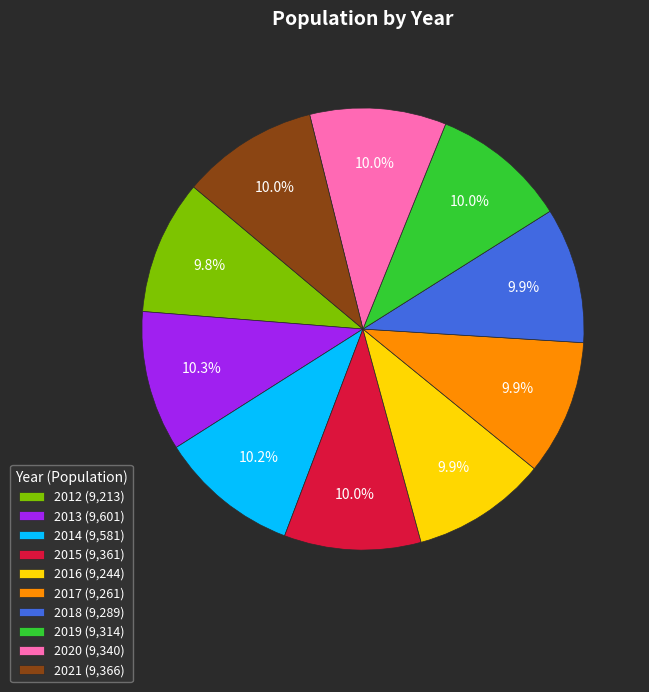

True or false: 2015 accounts for 10% of the total.

True